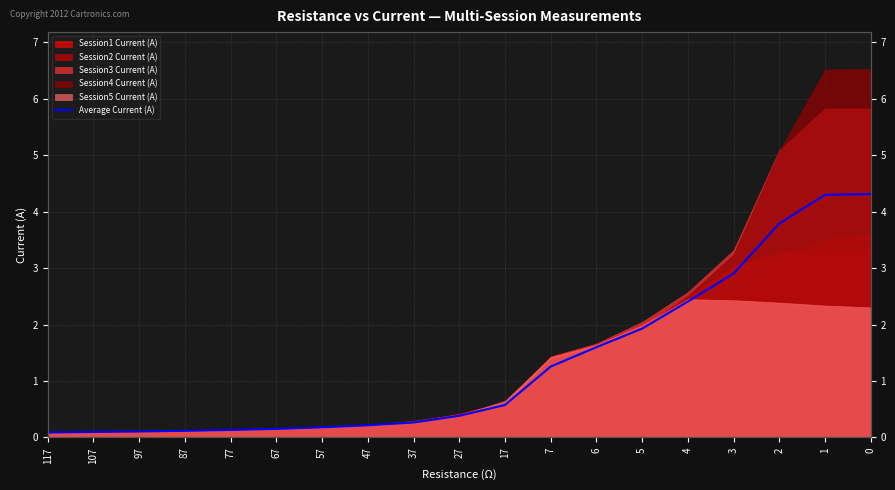

How many lines are shown in the chart?

1